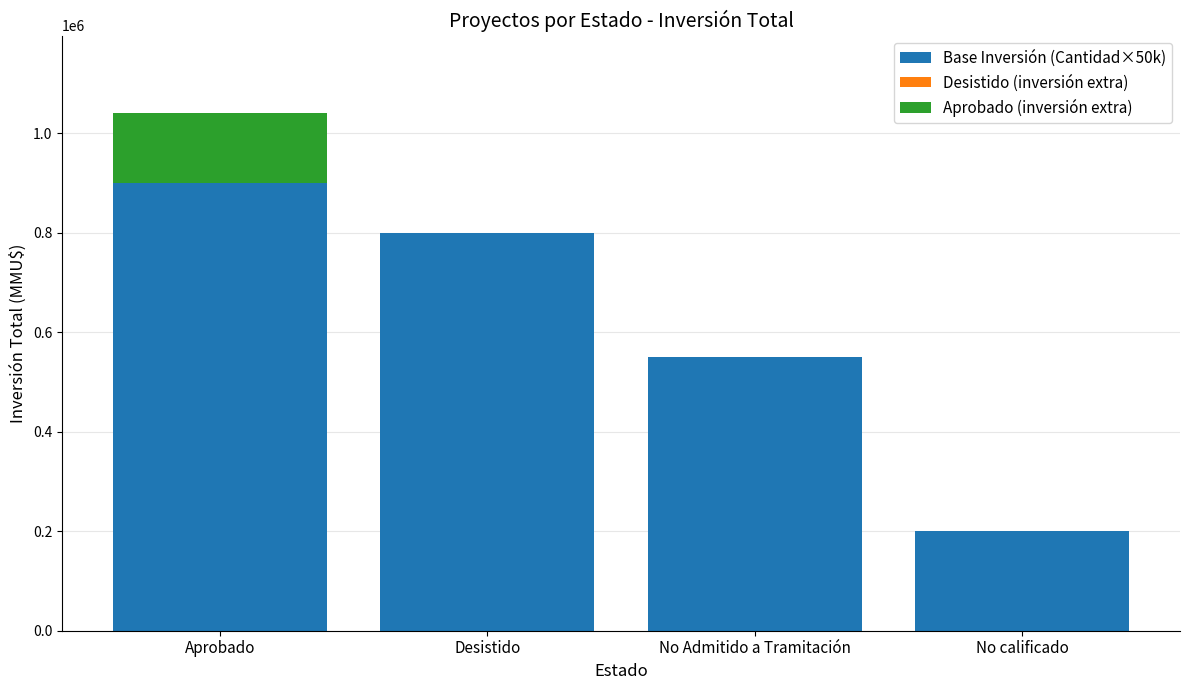

What is the change in value from Desistido to No calificado?

-600000